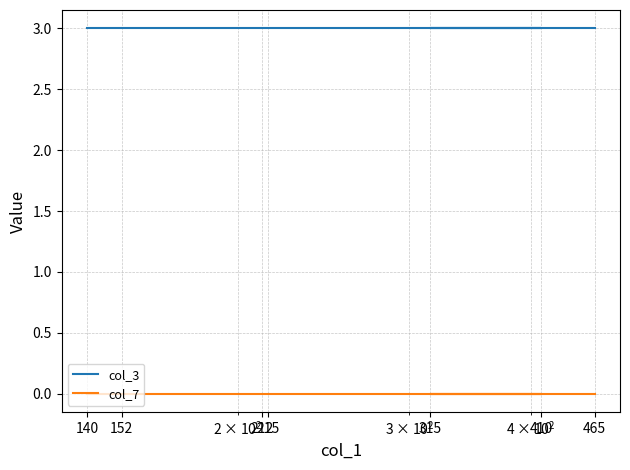

Which category has the lowest value in the col_7 series?

140